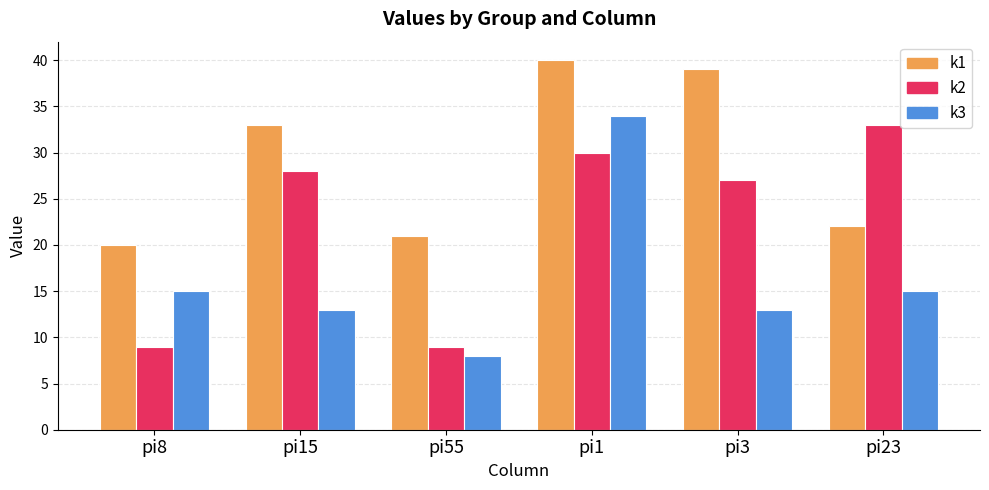

At which category is the sum across all series the highest?

pi1